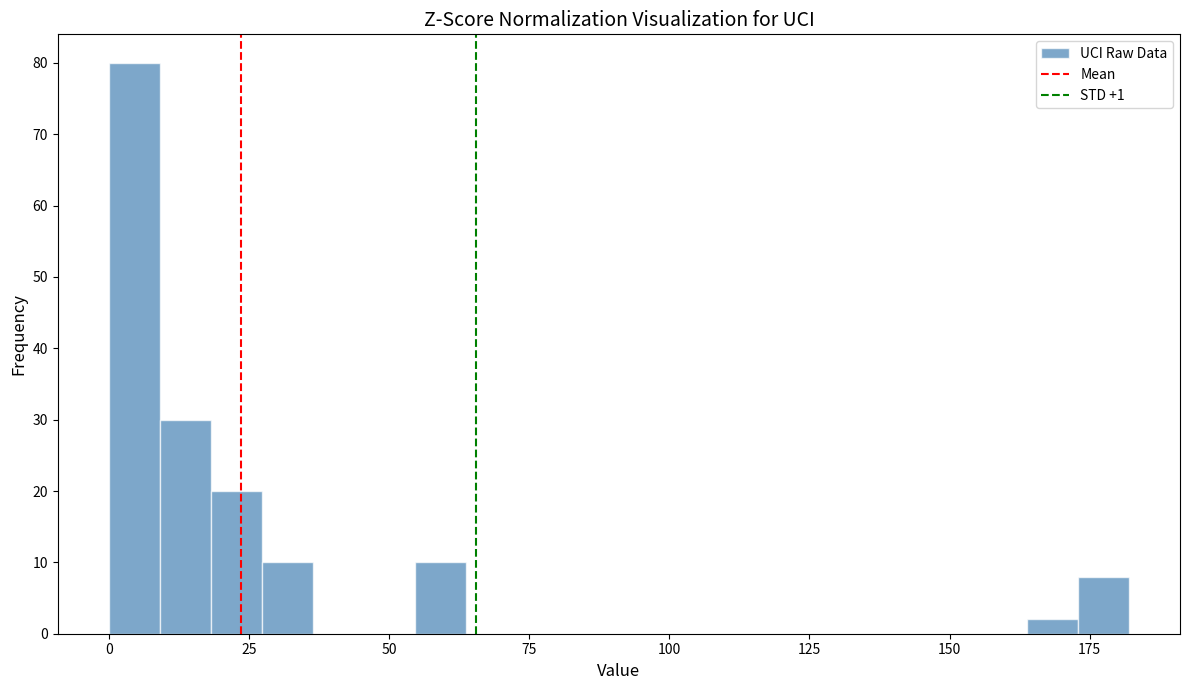

Read against the x-axis, roughly where is the centre of the tallest bar?

5